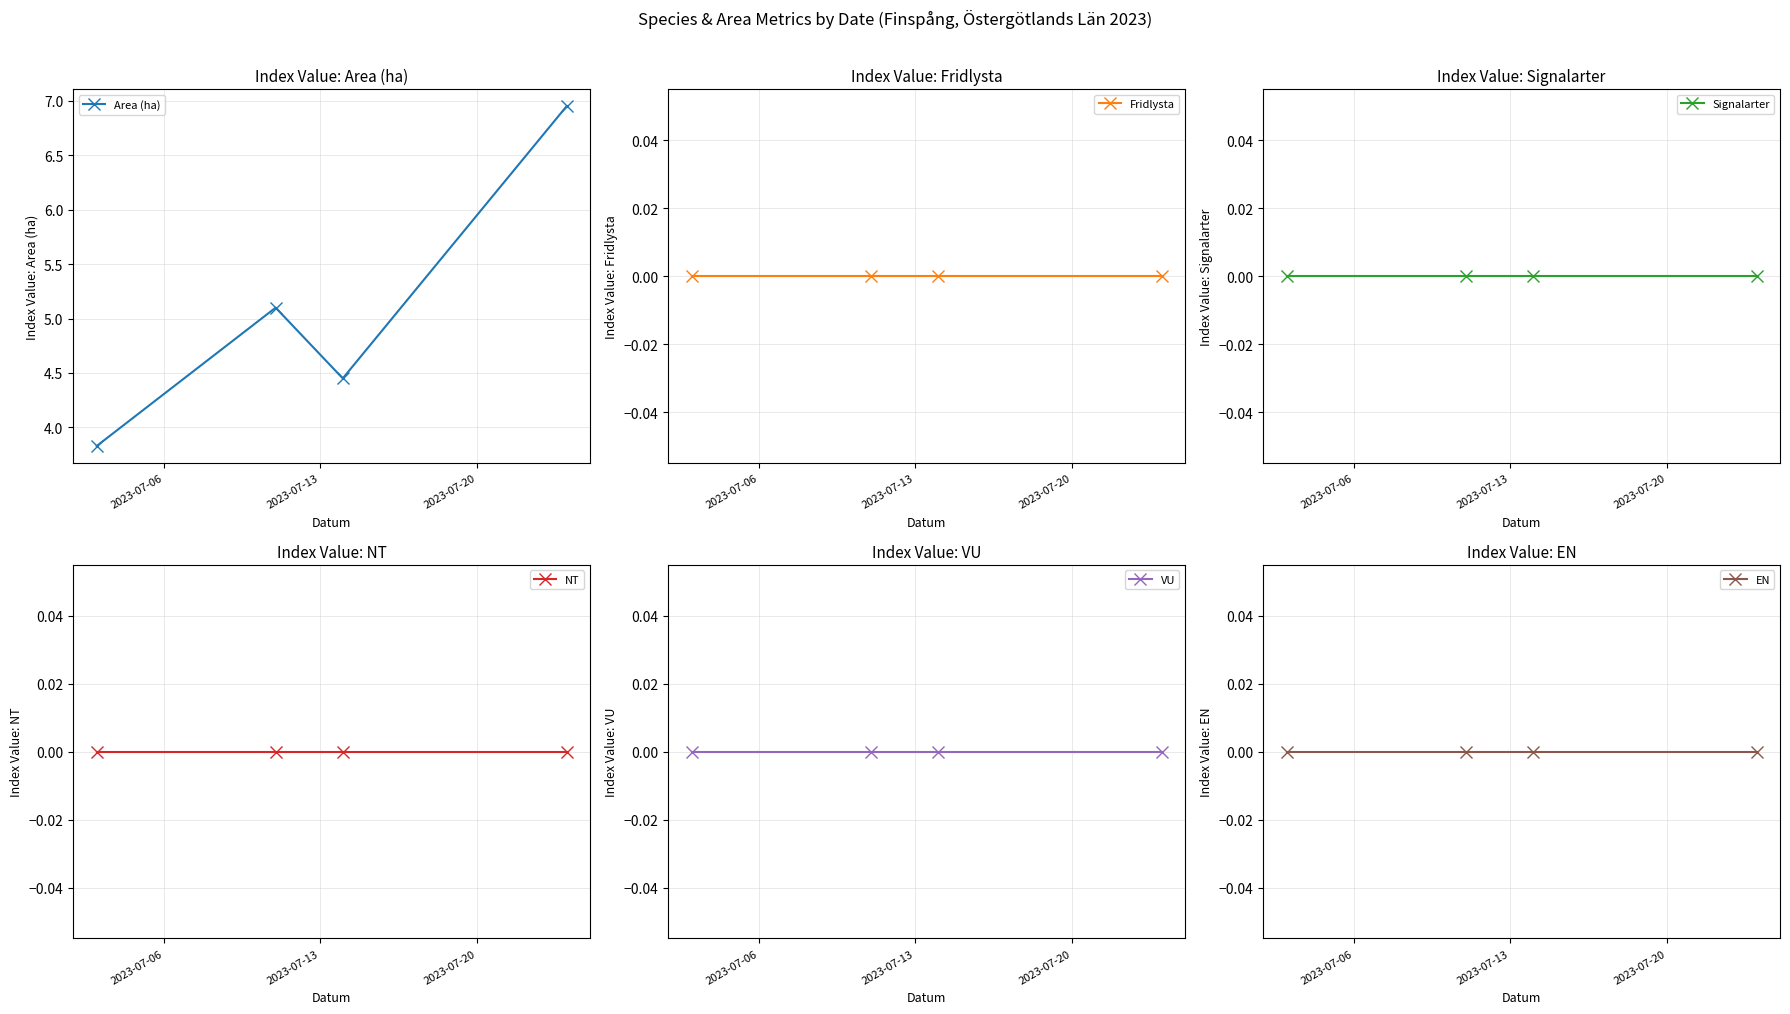

Does the chart display data point markers on the line(s)?

Yes